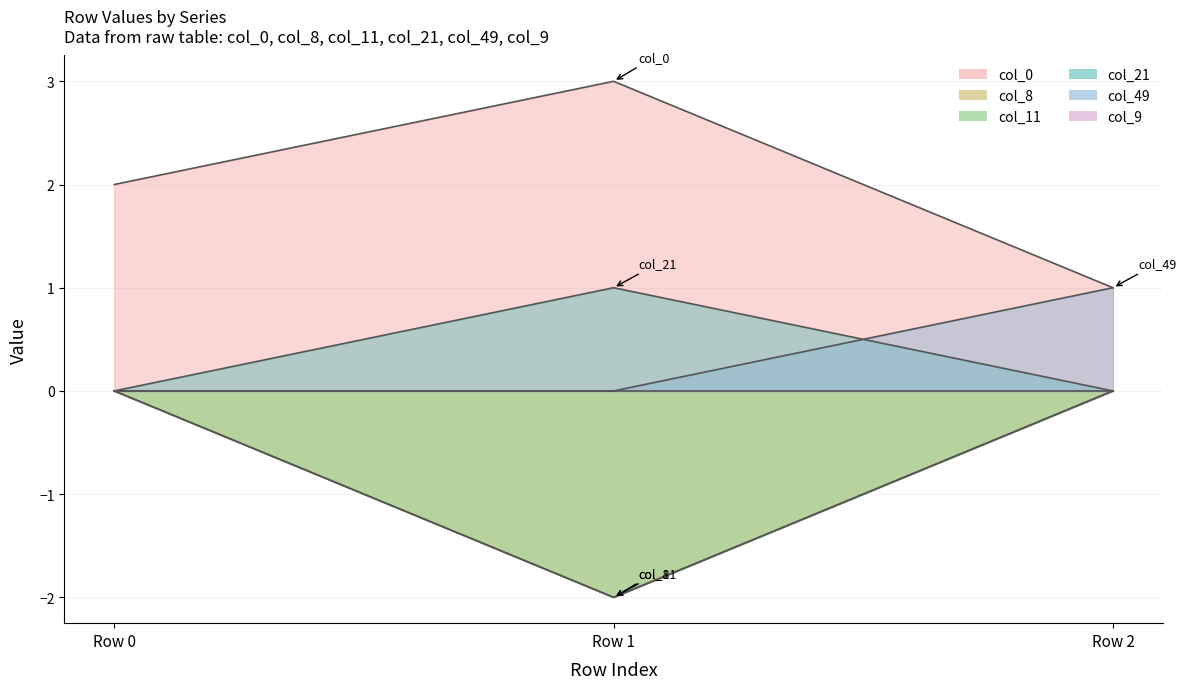

Where is col_49 nearest to the value 0?

Row 0